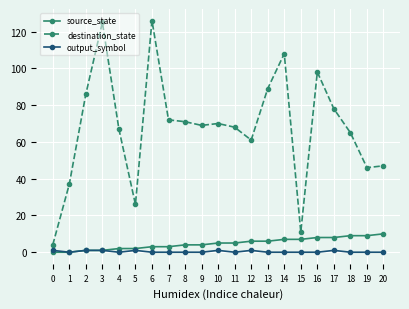

At which label does destination_state first exceed 69?

2